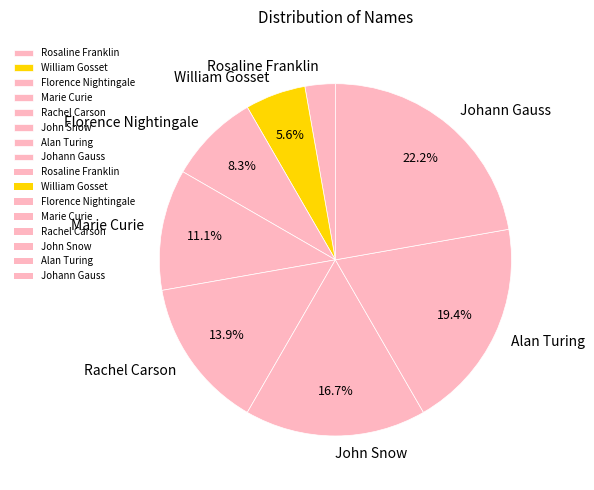

Does any single category account for the majority?

No